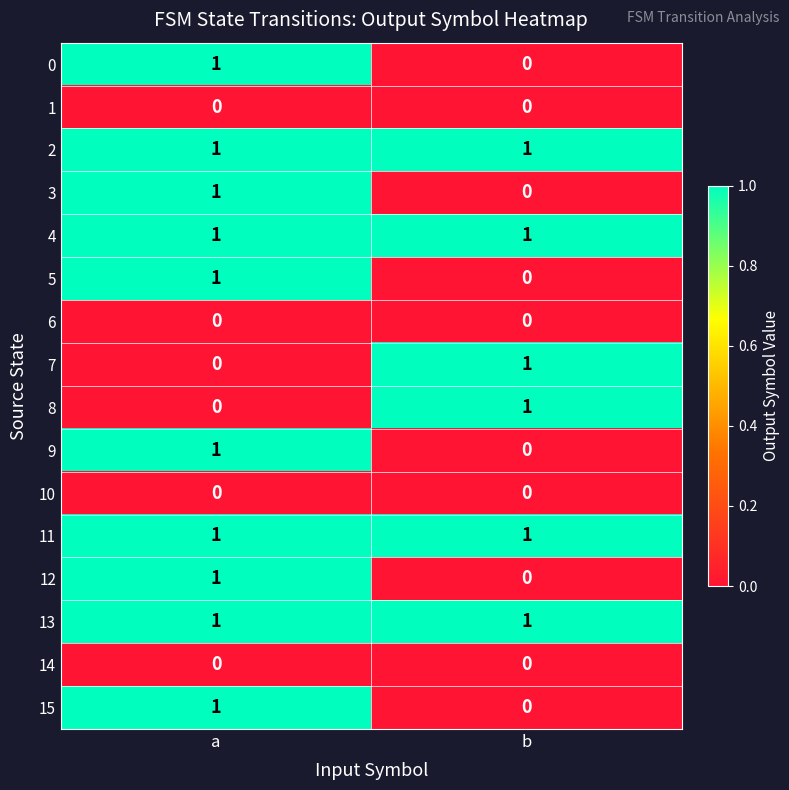

At how many categories does at least one series exceed 0?

2